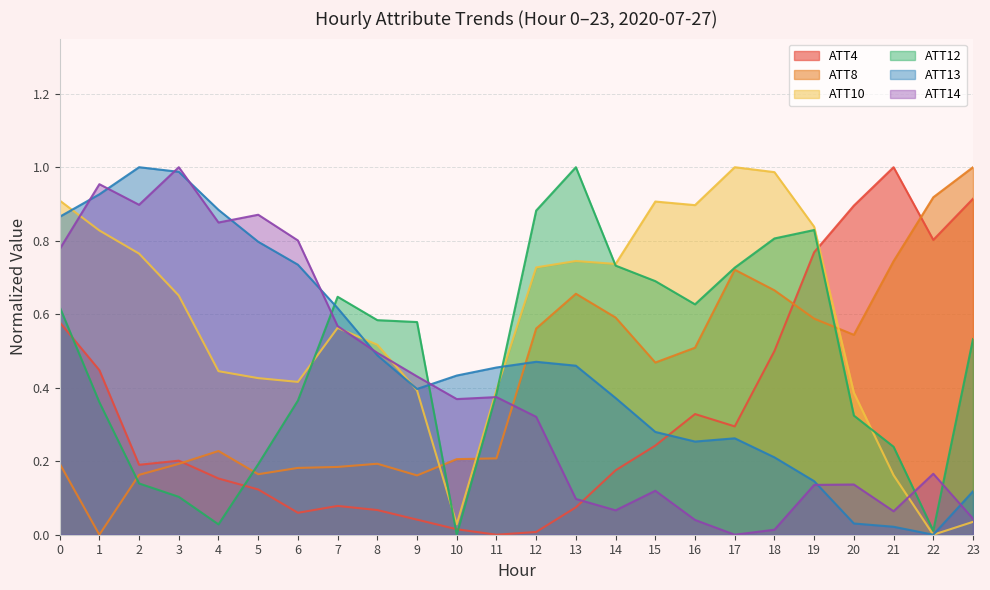

The value of ATT8 at 18 is 0.3. True or false?

False